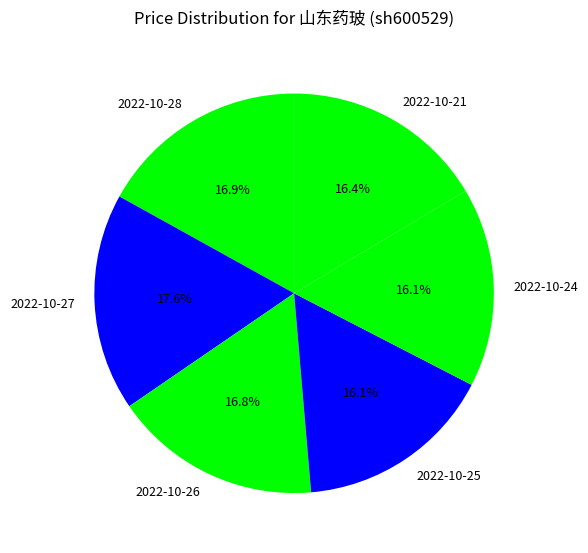

Which has a higher value, 2022-10-24 or 2022-10-27?

2022-10-27